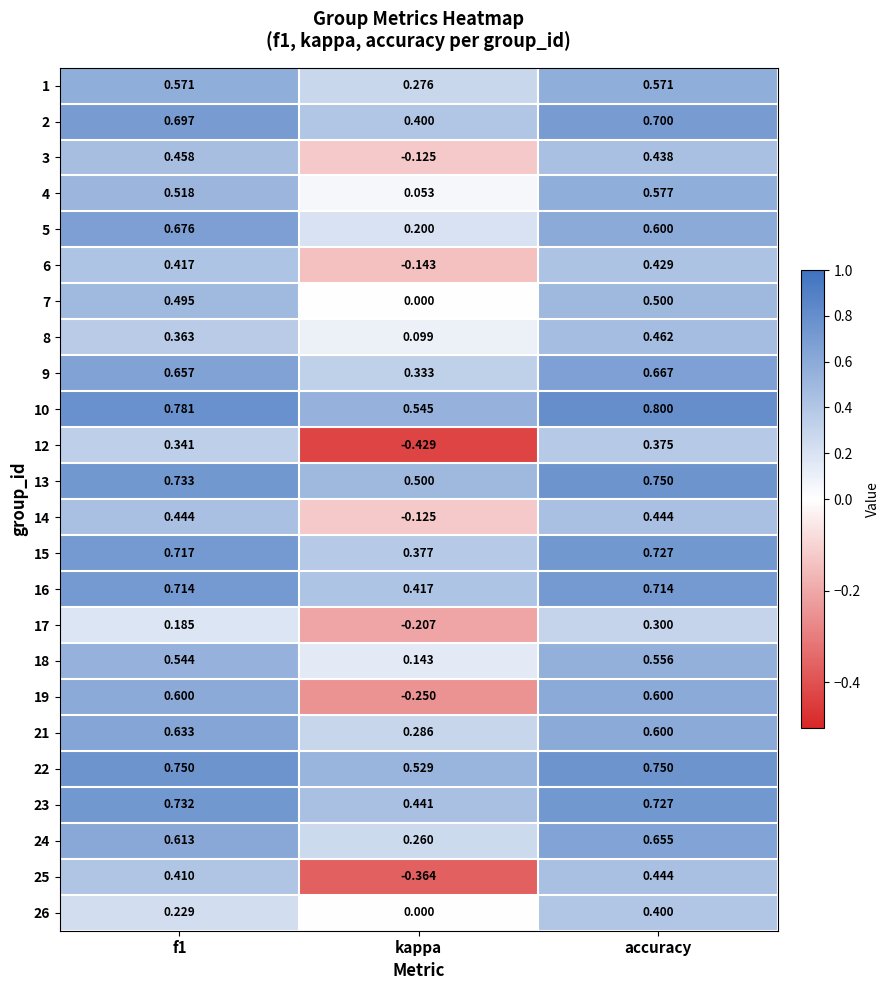

What is the total value across all series at f1?

13.3